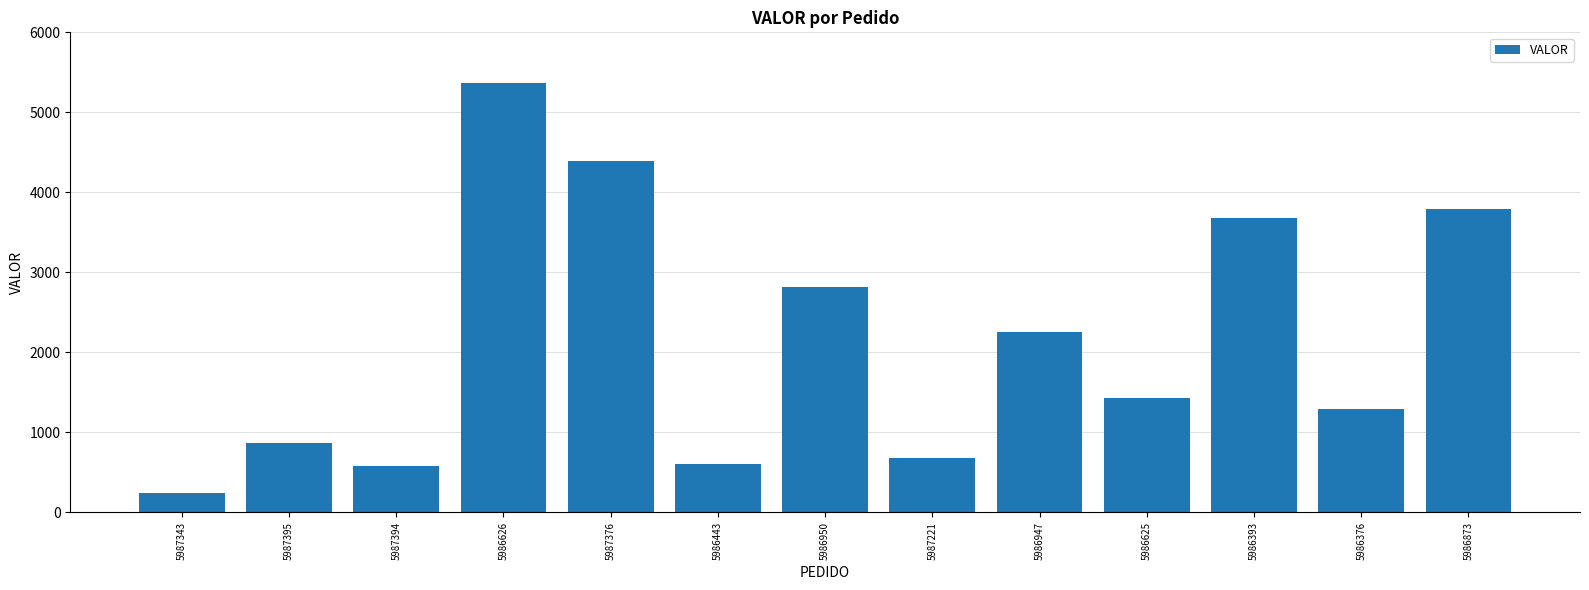

What is the label of the 5th bar from the left?

5987376